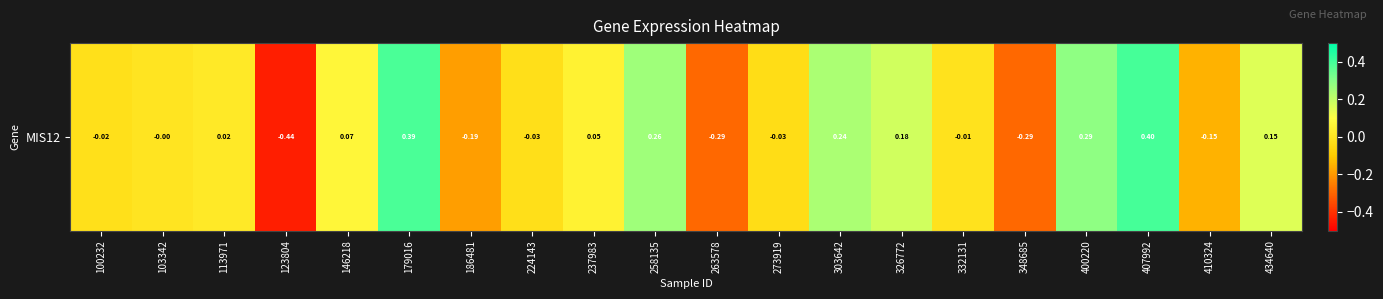

At which category does the chart reach its peak across all series?

407992